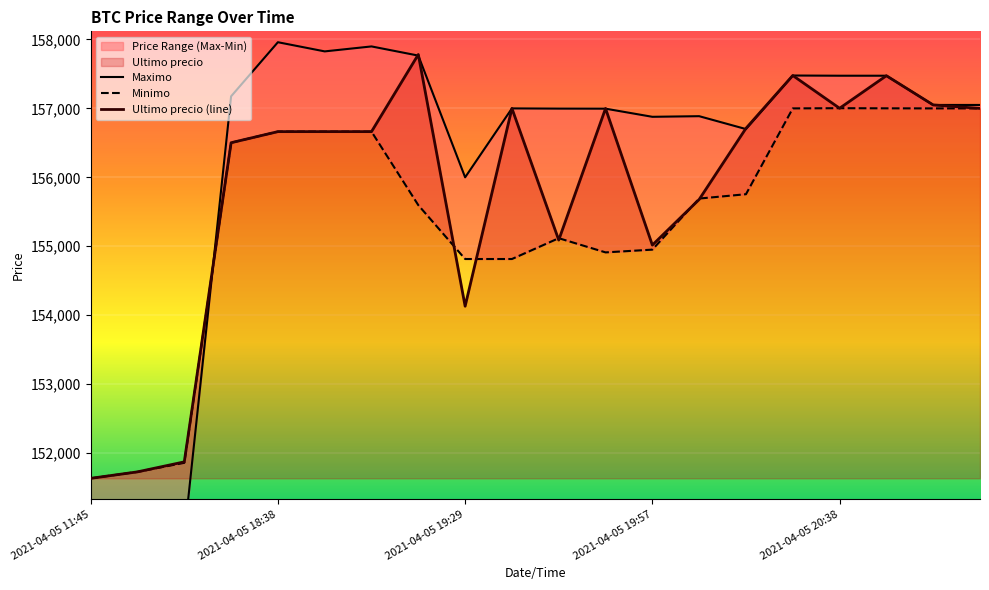

The value of Ultimo precio (line) at 2021-04-05 19:29 is 49661. True or false?

False